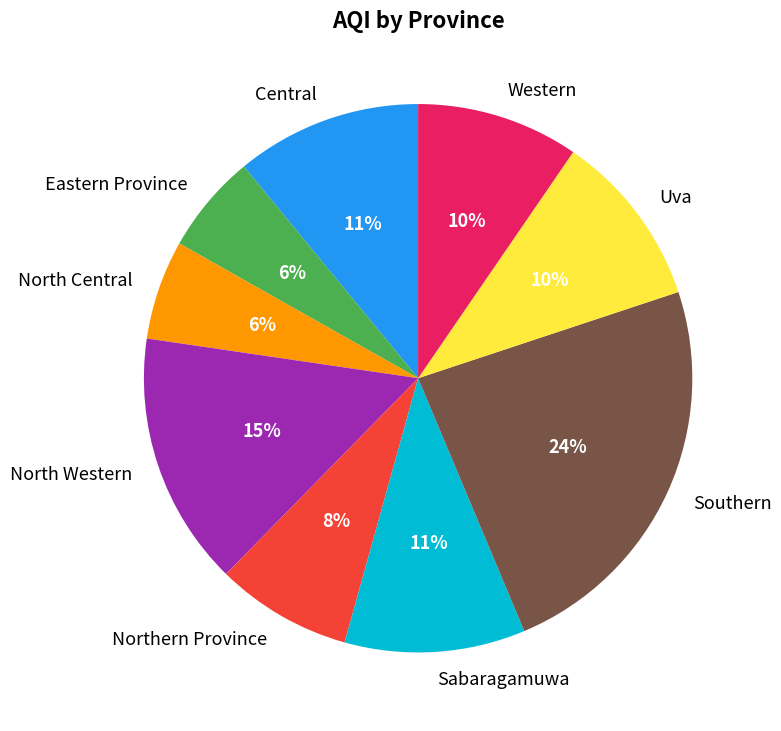

Which category has the biggest portion of the pie?

Southern